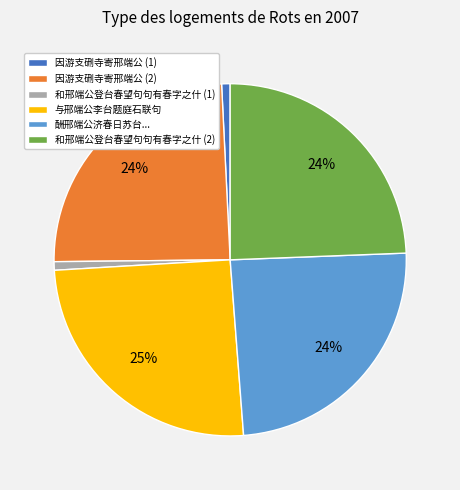

What is the largest slice in the pie chart?

与邢端公李台题庭石联句